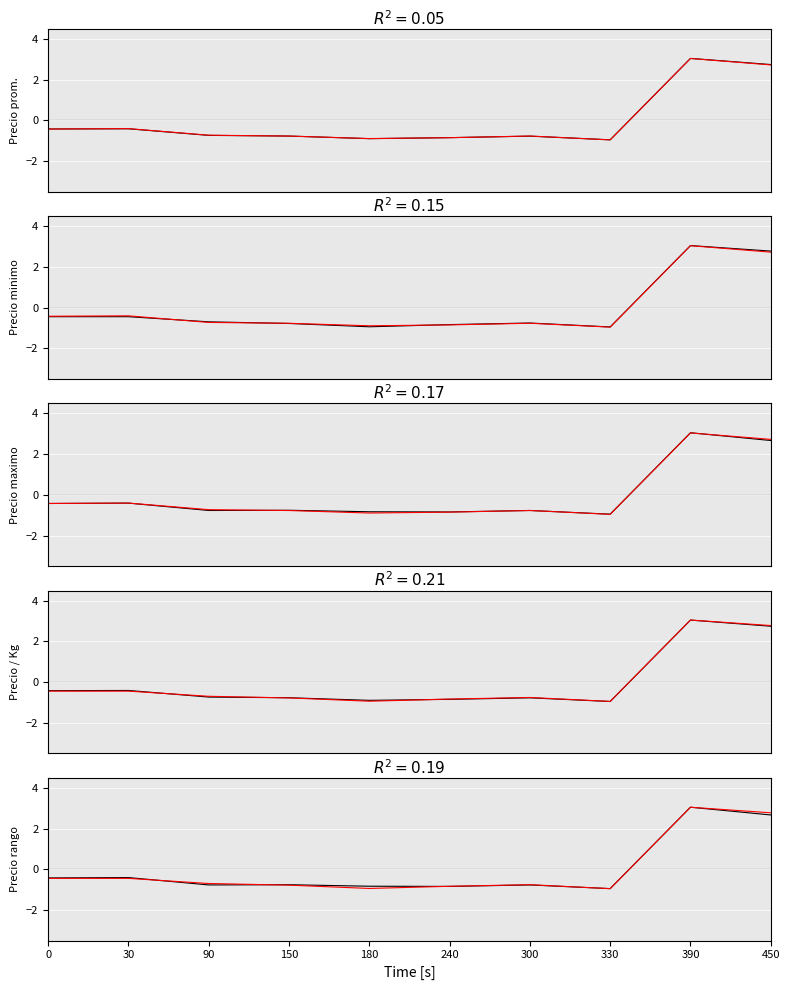

Between 0 and 390, which series saw the biggest shift?

Precio minimo